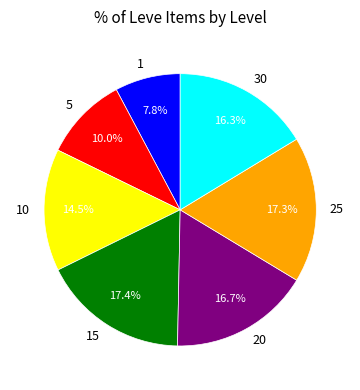

What percentage is NOT represented by 25?

82.7%